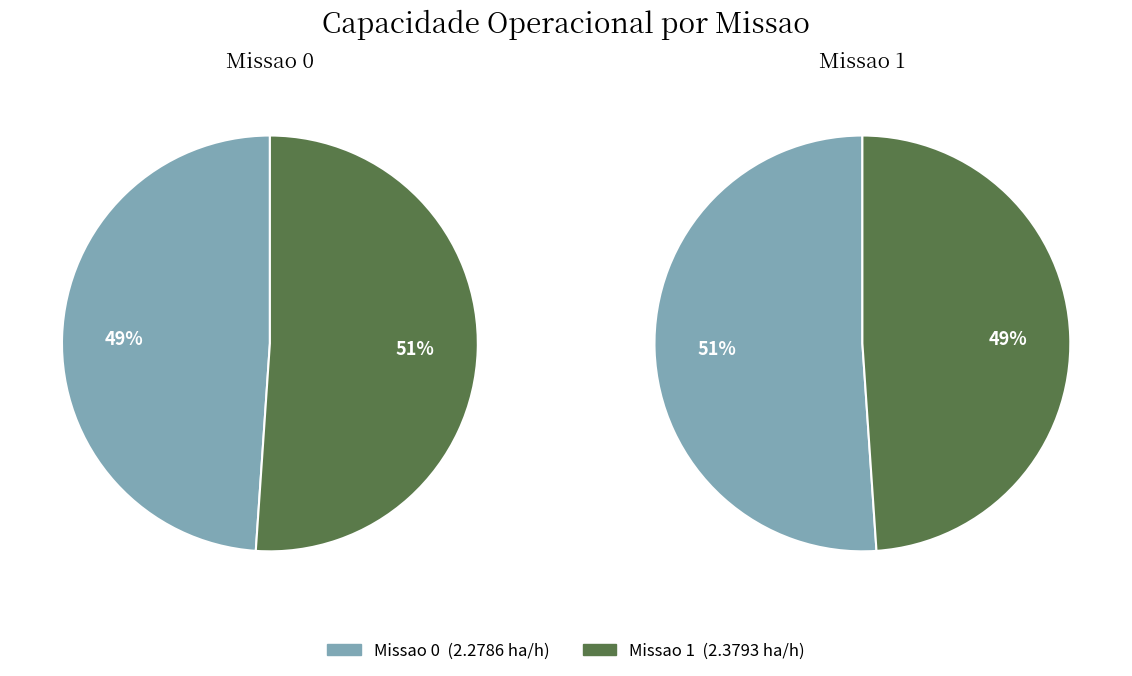

To the nearest percent, what portion does Missao 1 represent?

51%